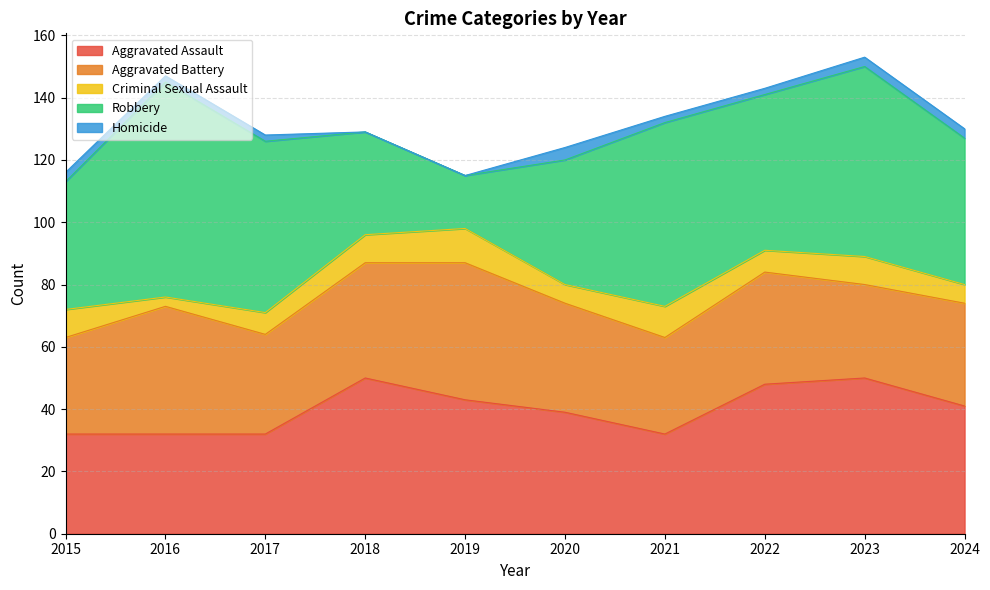

In Robbery, how many points are lower than both neighbors (excluding endpoints)?

2